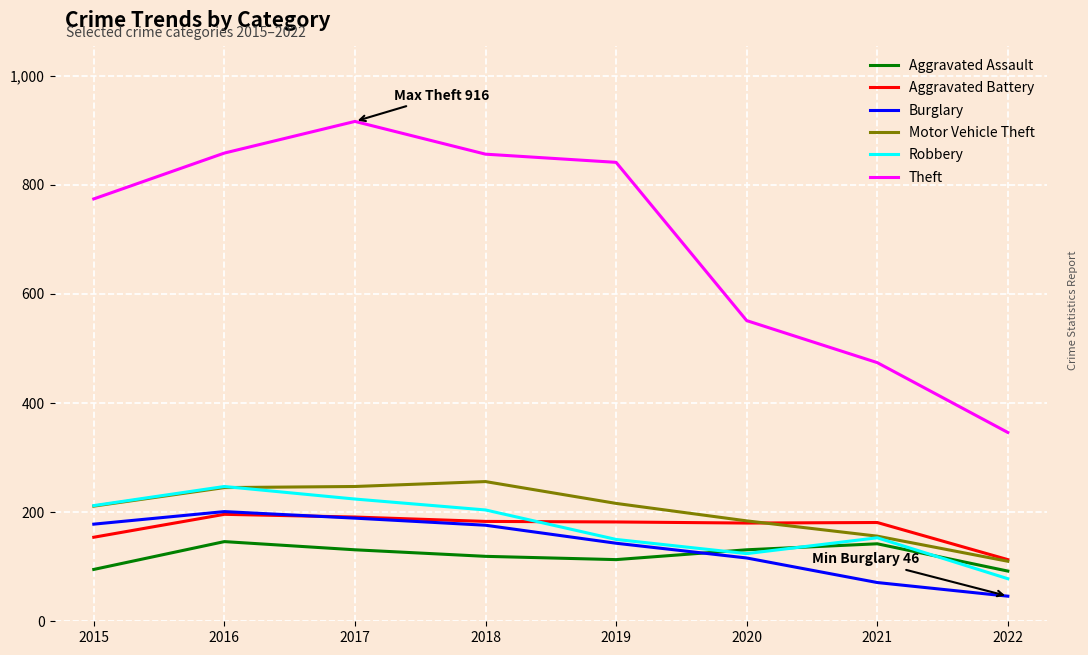

Is it true that Burglary equals 83 at 2019?

False